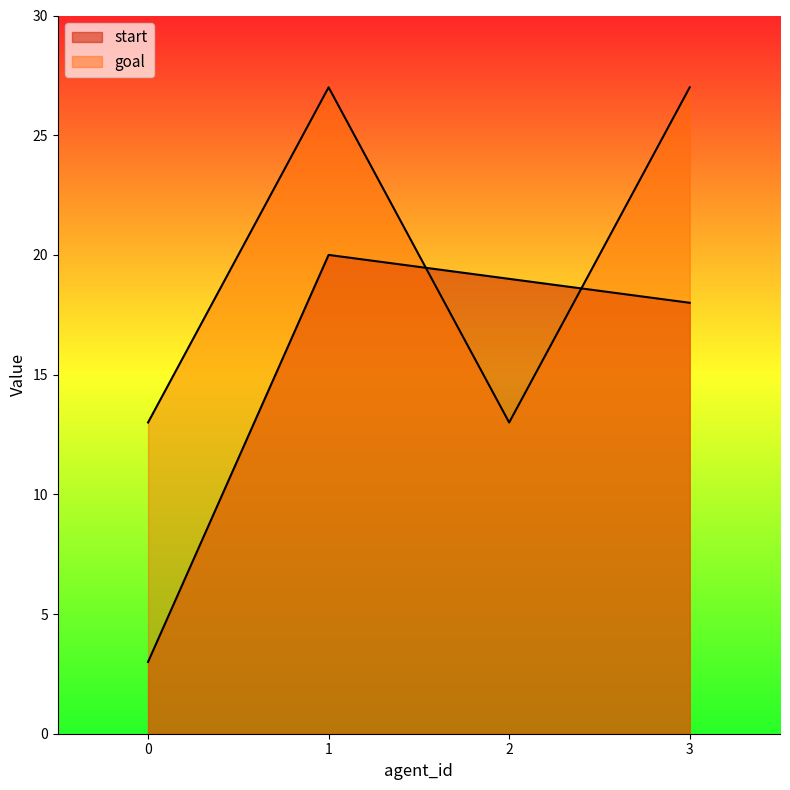

At which category does goal reach its first local valley?

2